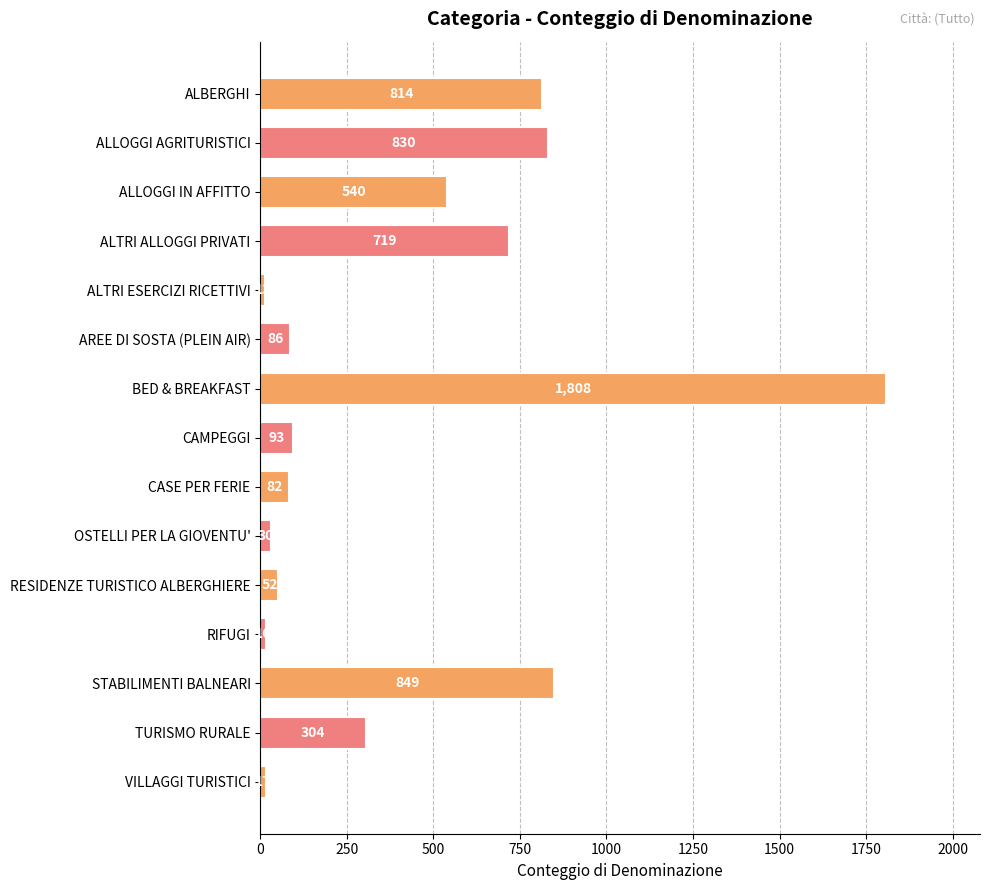

Reading bottom to top, extract all data points from this chart.

VILLAGGI TURISTICI=17	TURISMO RURALE=304	STABILIMENTI BALNEARI=849	RIFUGI=16	RESIDENZE TURISTICO ALBERGHIERE=52	OSTELLI PER LA GIOVENTU'=30	CASE PER FERIE=82	CAMPEGGI=93	BED & BREAKFAST=1808	AREE DI SOSTA (PLEIN AIR)=86	ALTRI ESERCIZI RICETTIVI=13	ALTRI ALLOGGI PRIVATI=719	ALLOGGI IN AFFITTO=540	ALLOGGI AGRITURISTICI=830	ALBERGHI=814